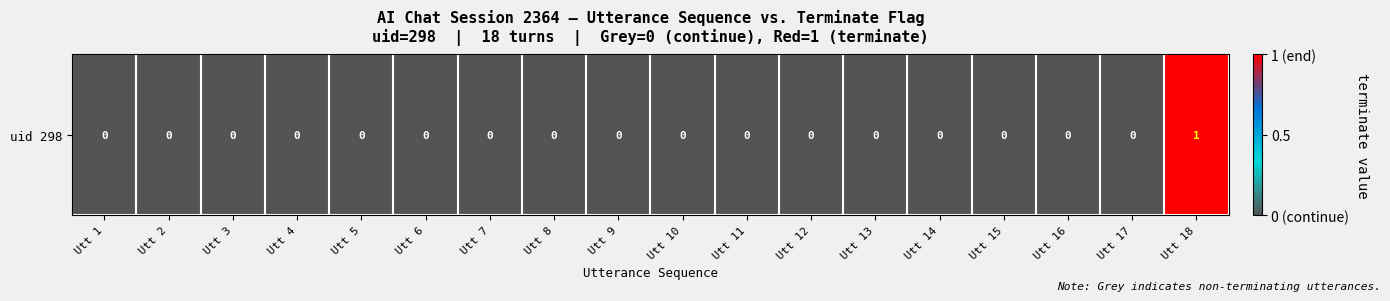

The value at Utt 12 is 0. True or false?

False